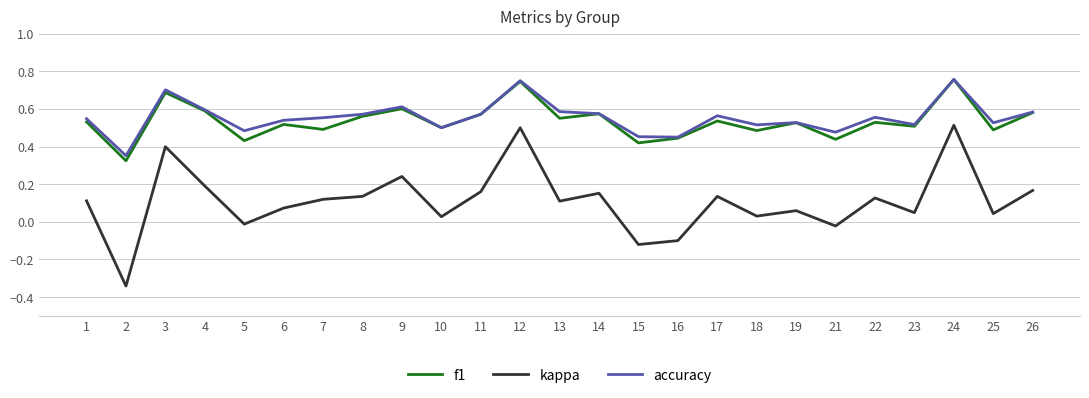

Which series has the largest range (max minus min)?

kappa